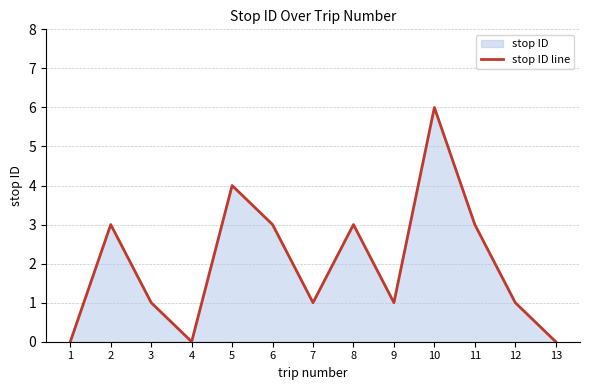

Reading left to right, transcribe all the data shown in this chart.

1=0	2=3	3=1	4=0	5=4	6=3	7=1	8=3	9=1	10=6	11=3	12=1	13=0